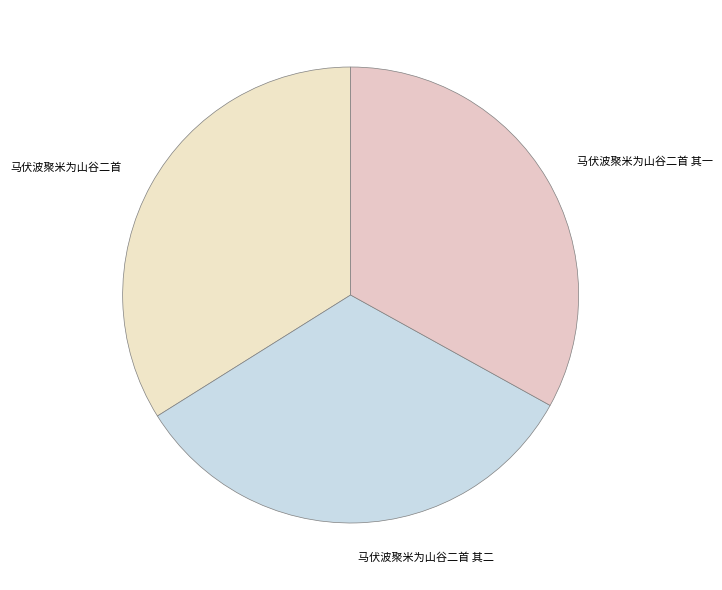

How many segments does this pie chart have?

3